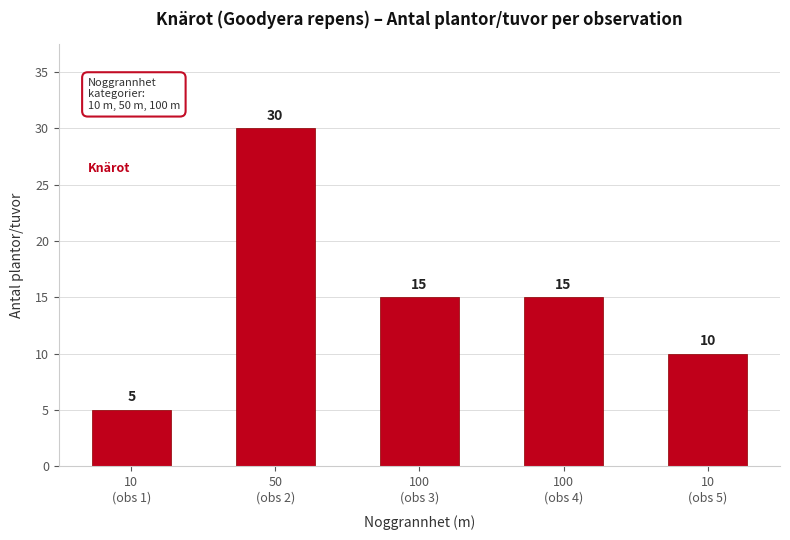

Are the bars horizontal?

No